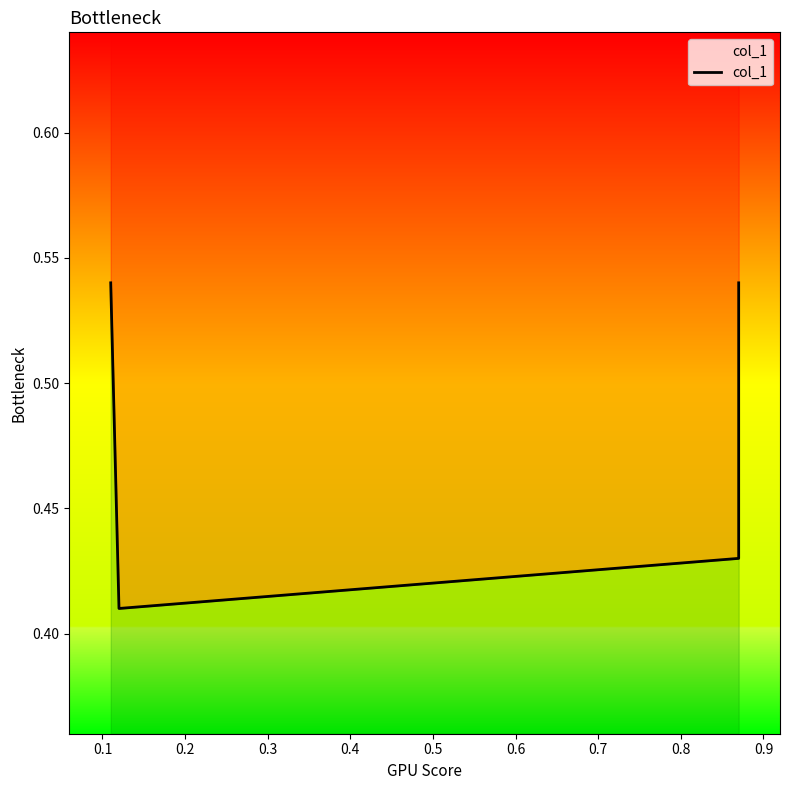

What is the smallest value displayed?

0.4